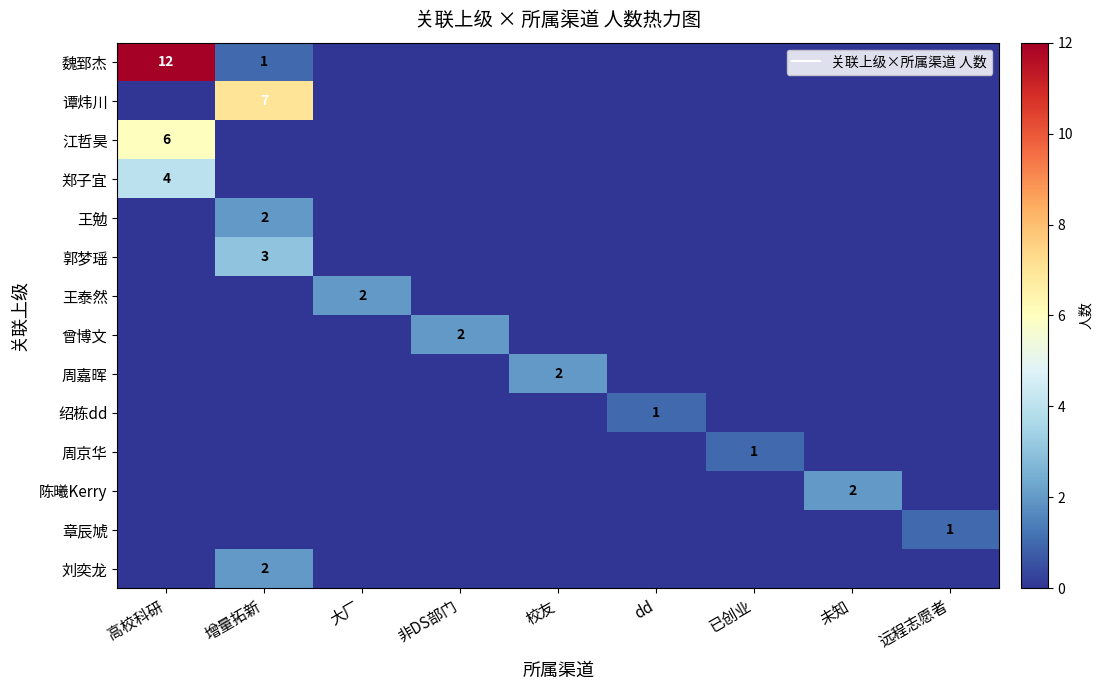

Rank the categories by 谭炜川 value from highest to lowest.

增量拓新, 高校科研, 大厂, 非DS部门, 校友, dd, 已创业, 未知, 远程志愿者